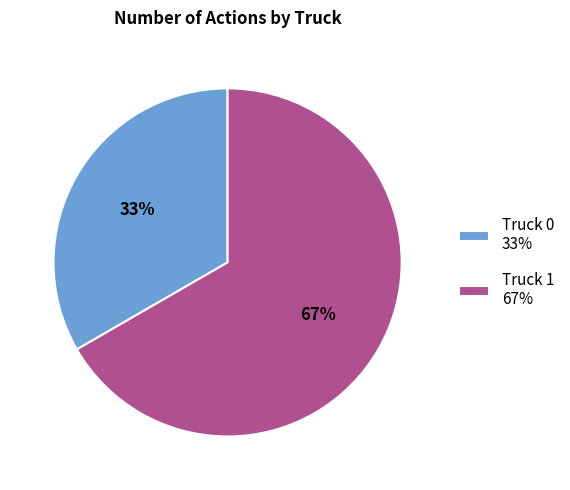

How many segments does this pie chart have?

2